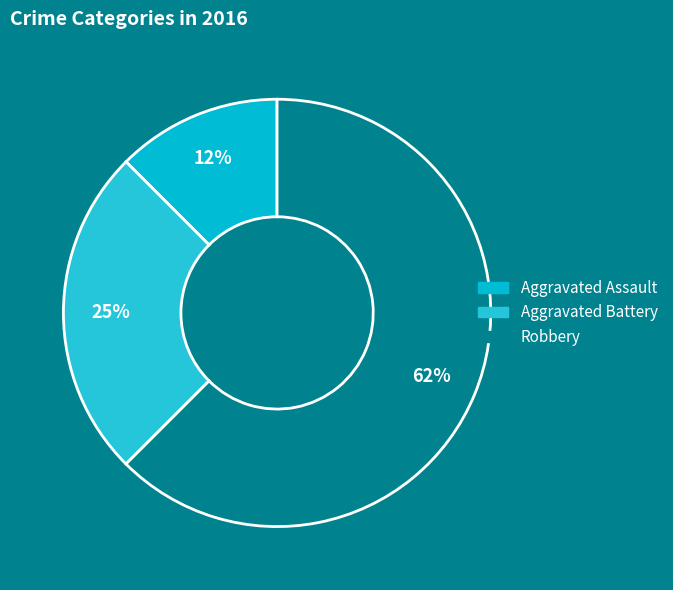

Is it true that Aggravated Battery is 15% of the pie?

False